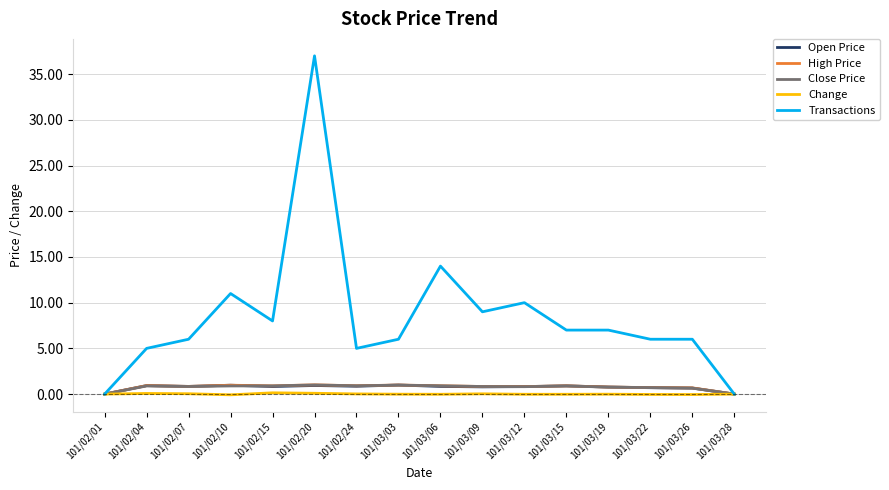

The Change series shows 0.1 at 101/02/20. True or false?

True